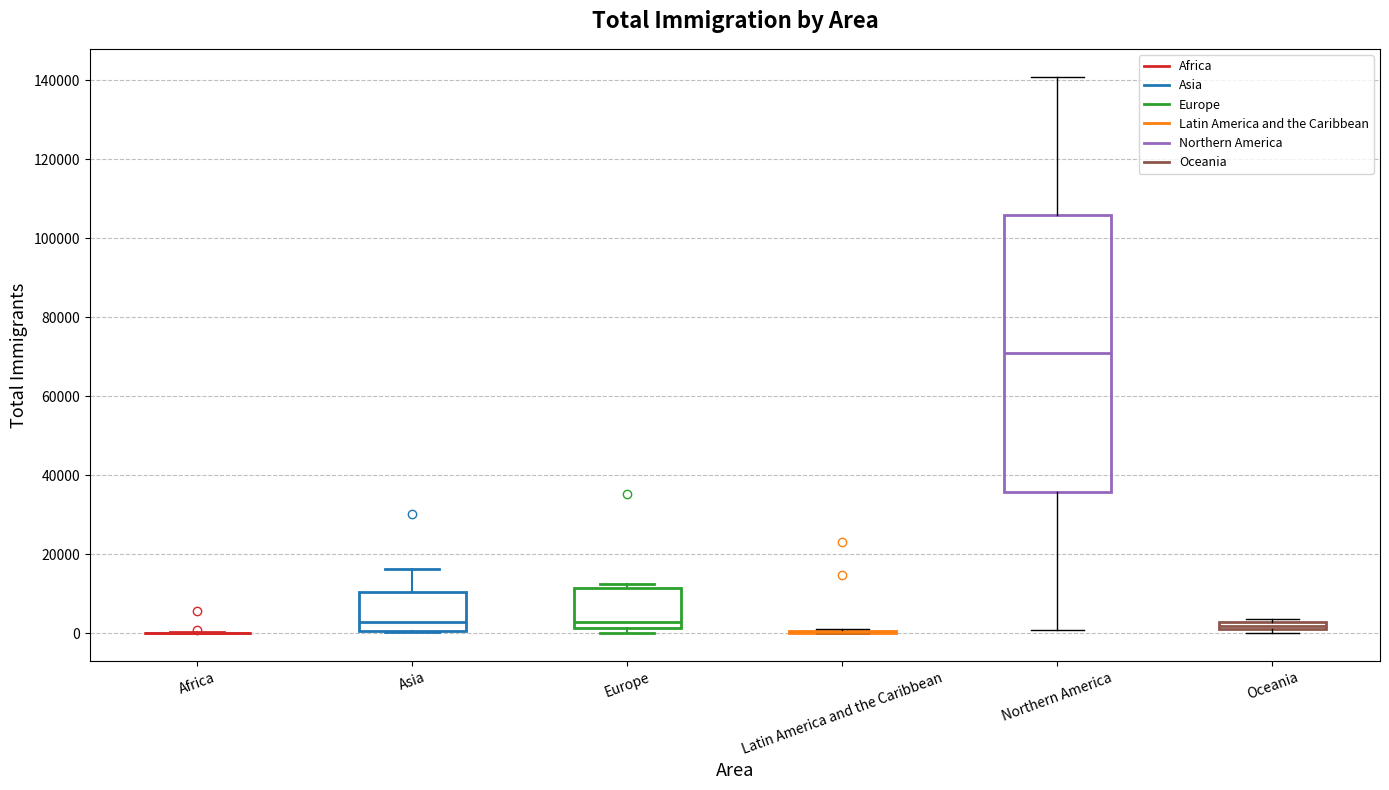

Where is the lower edge of the box for Northern America on the y-axis? The values are not printed on the chart, so give them approximately, as read against the axis.

36000